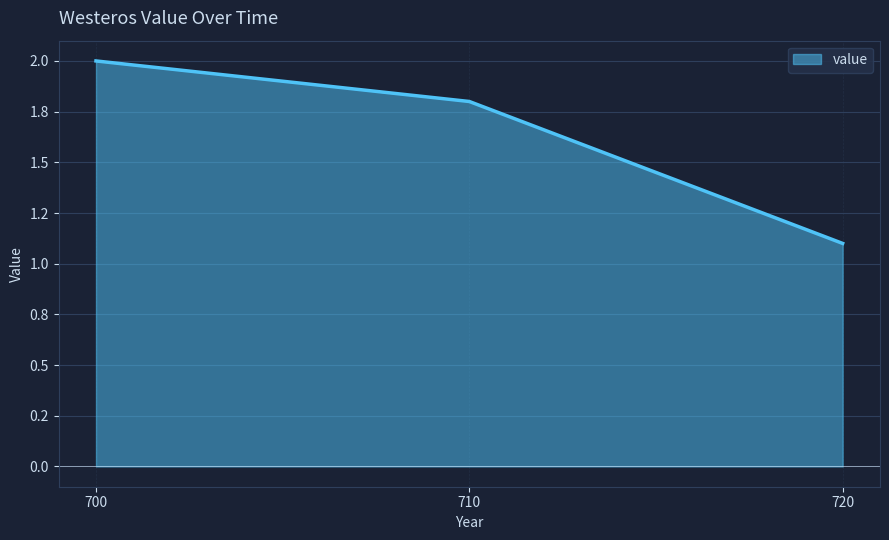

Does the chart have visible grid lines?

Yes